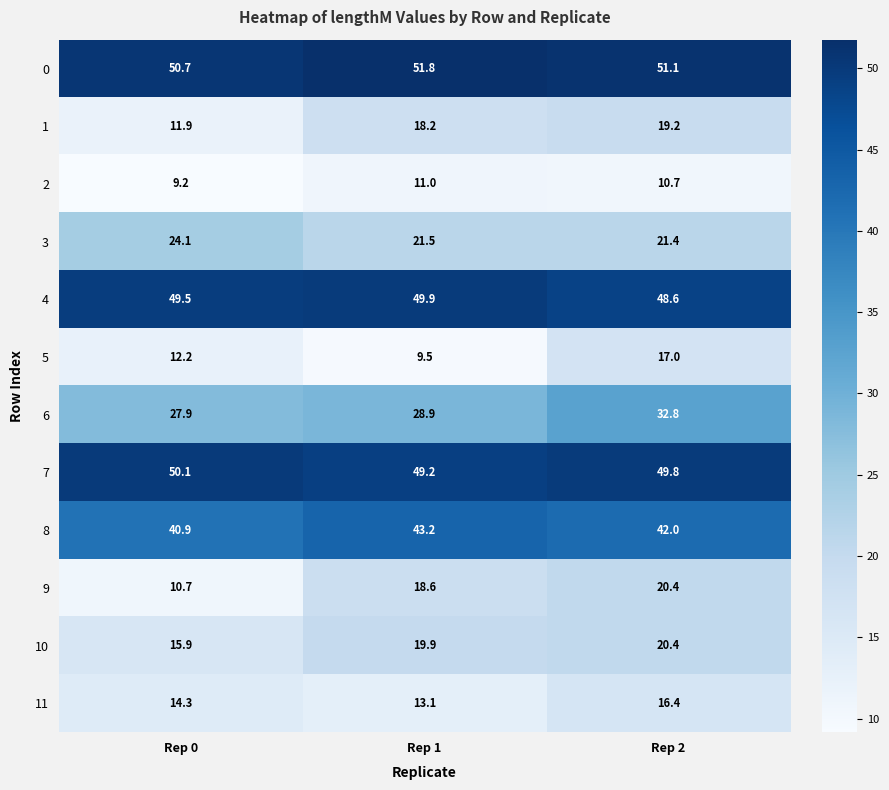

How many series are shown in this chart?

12